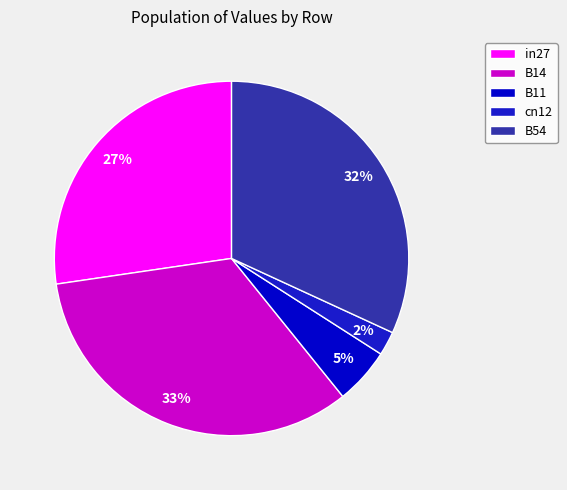

Is there a majority slice in this chart?

No